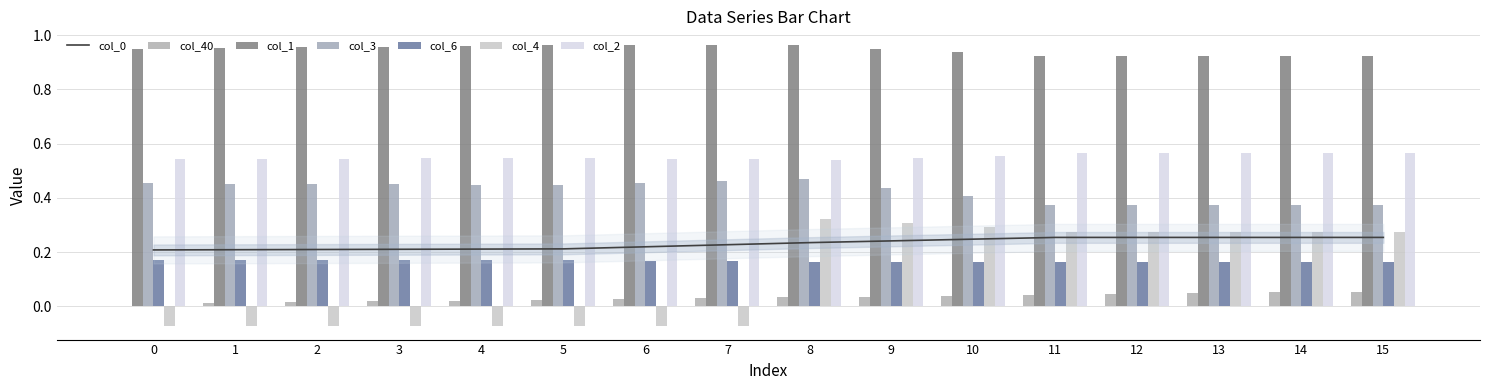

Are the bars horizontal?

No